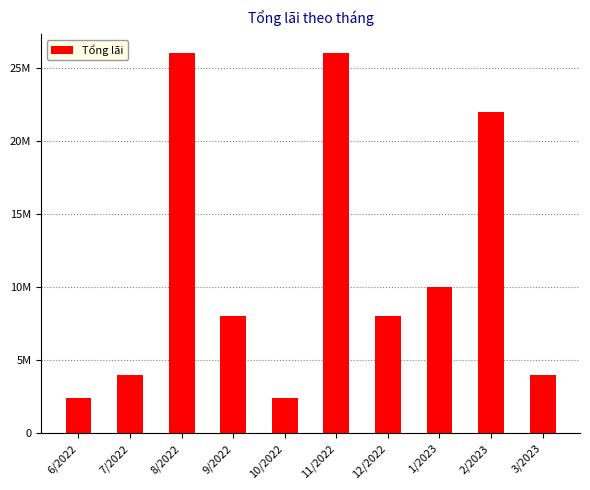

What is the ratio of the value at 1/2023 to the value at 10/2022?

4.2